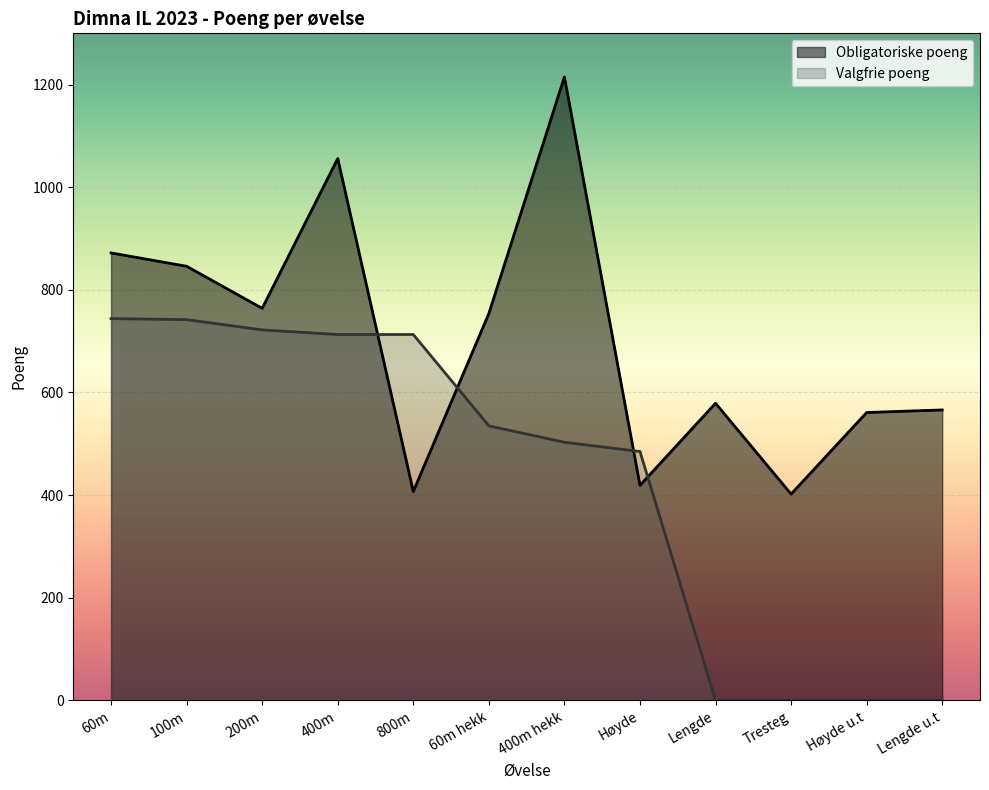

What is the maximum value for Obligatoriske poeng?

1215